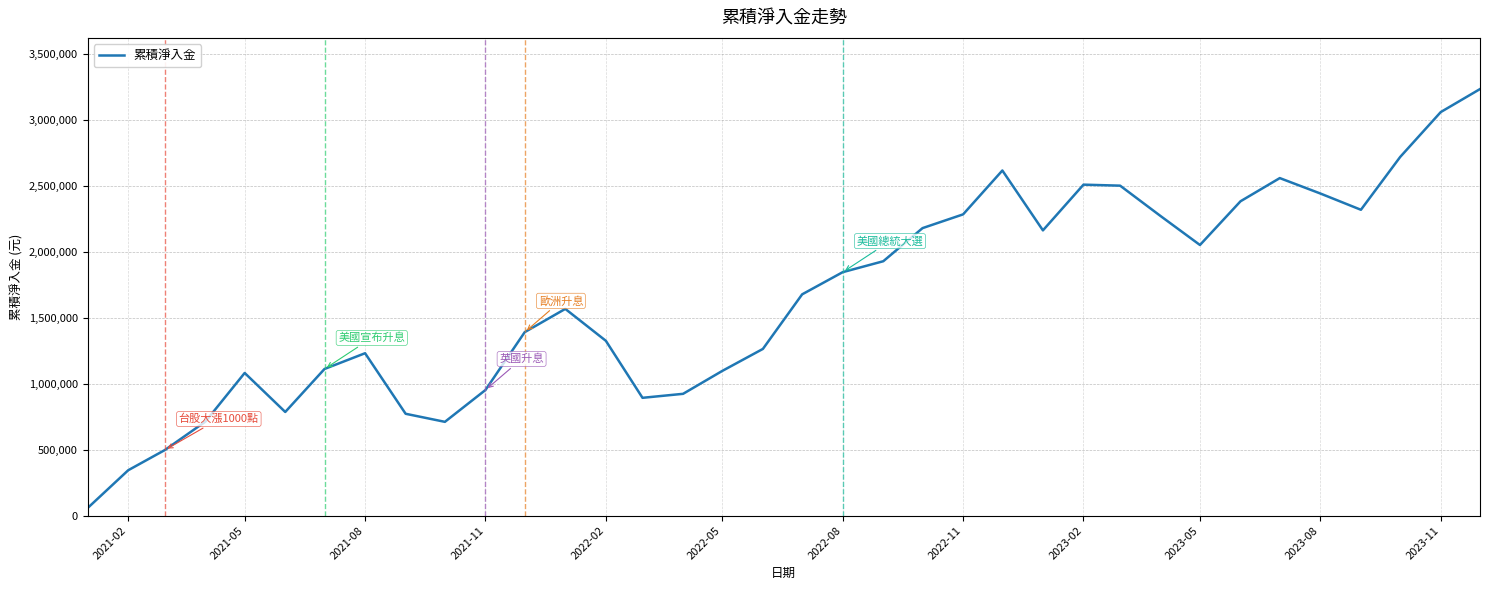

Does the chart display data point markers on the line(s)?

No